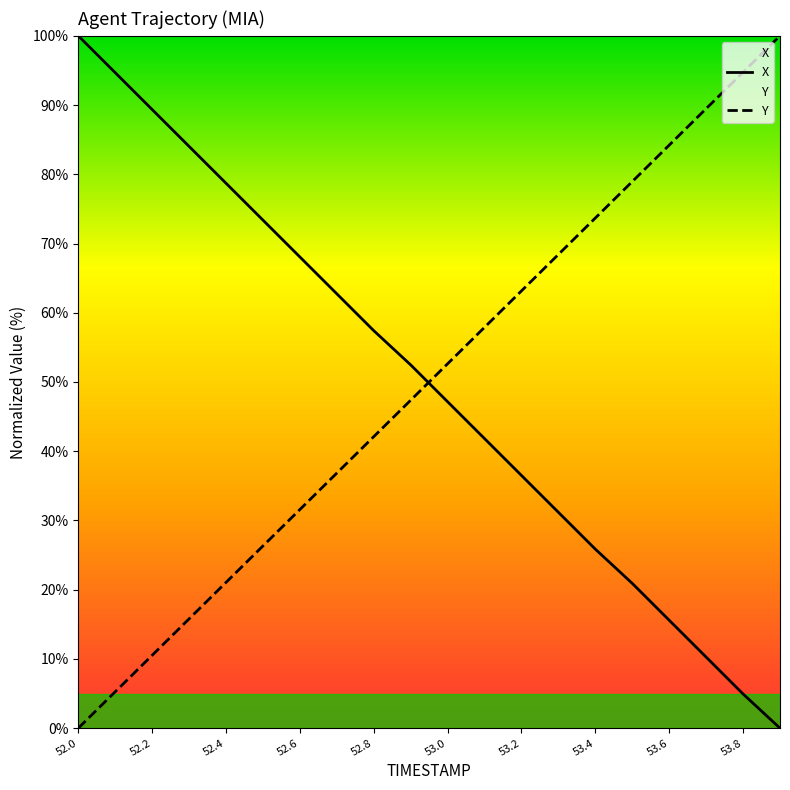

How many intersections are there between X and Y?

1